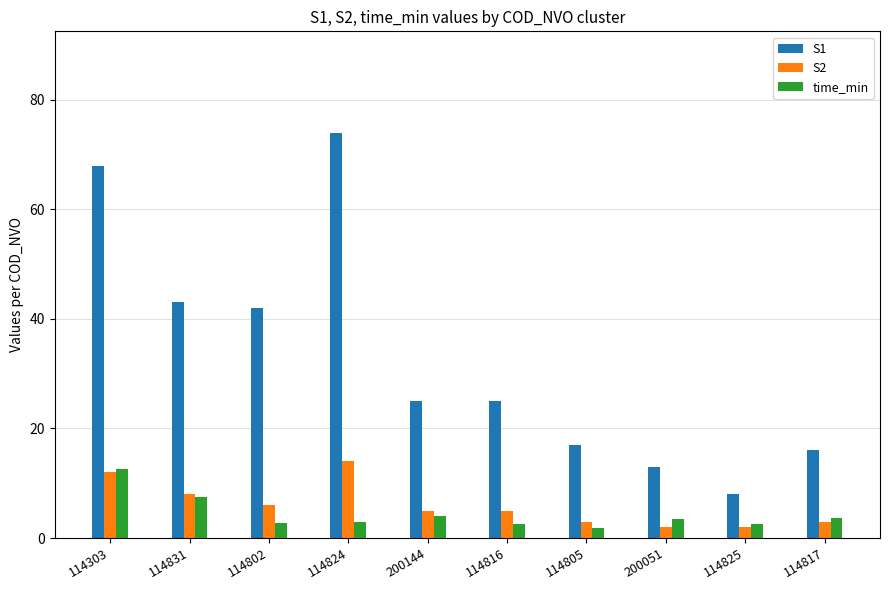

Which series has the widest spread of values?

S1